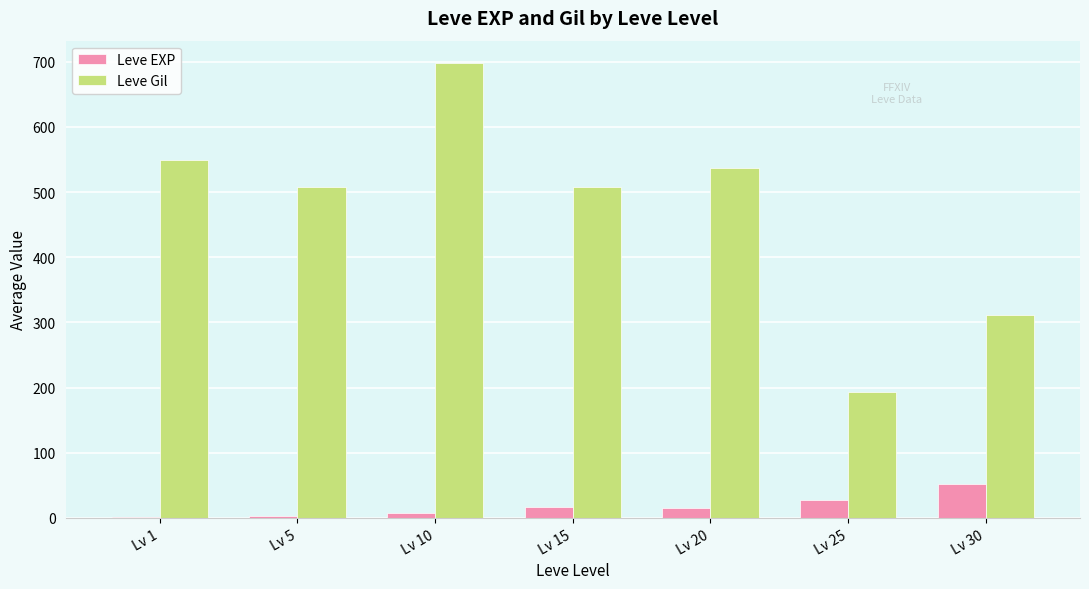

Between Lv 10 and Lv 20, which series saw the biggest shift?

Leve Gil